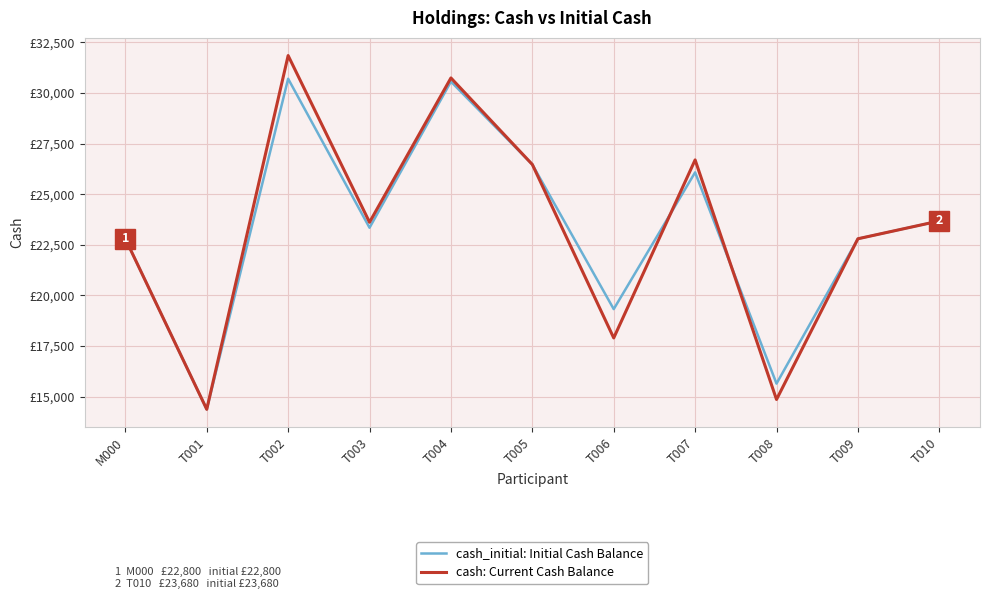

What are all the series names shown in the legend?

cash_initial: Initial Cash Balance, cash: Current Cash Balance